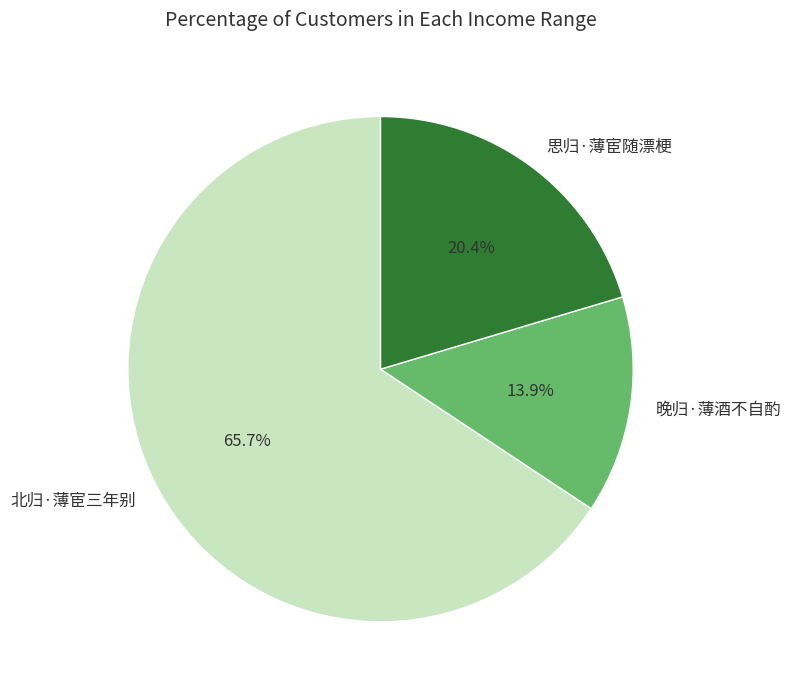

What portion of the pie excludes 晚归·薄酒不自酌?

86.1%